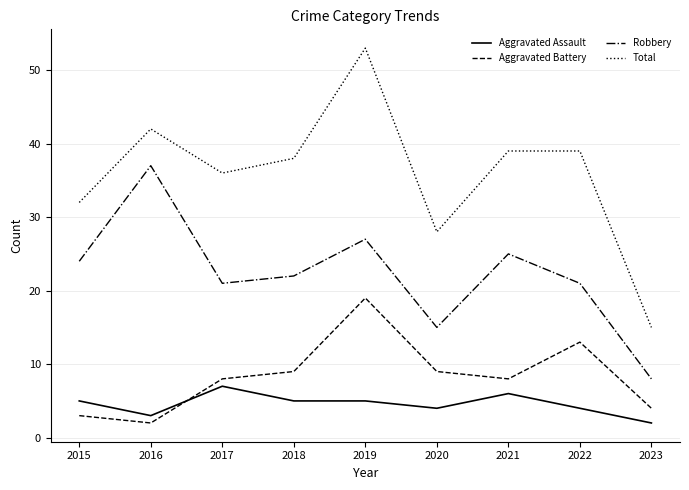

What is the highest value of the Aggravated Battery series?

19